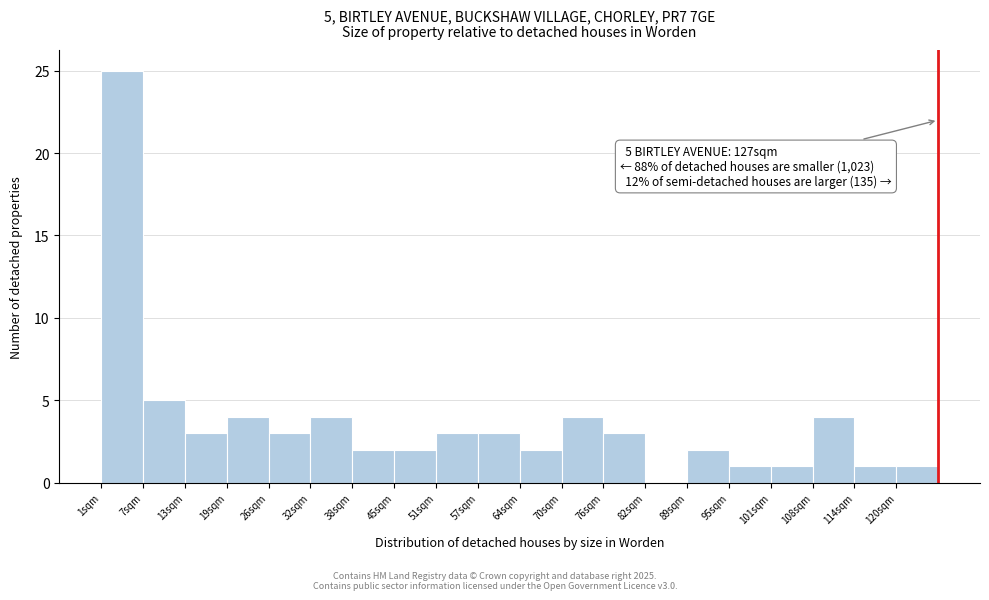

Over which range of the x-axis is the bar tallest?

1.0 to 7.3